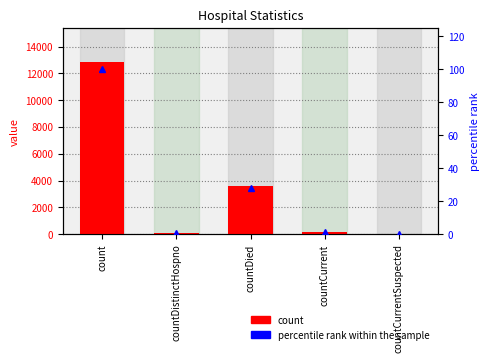

Is the value of percentile rank within sample at countDied greater than the value of count at countCurrent?

No